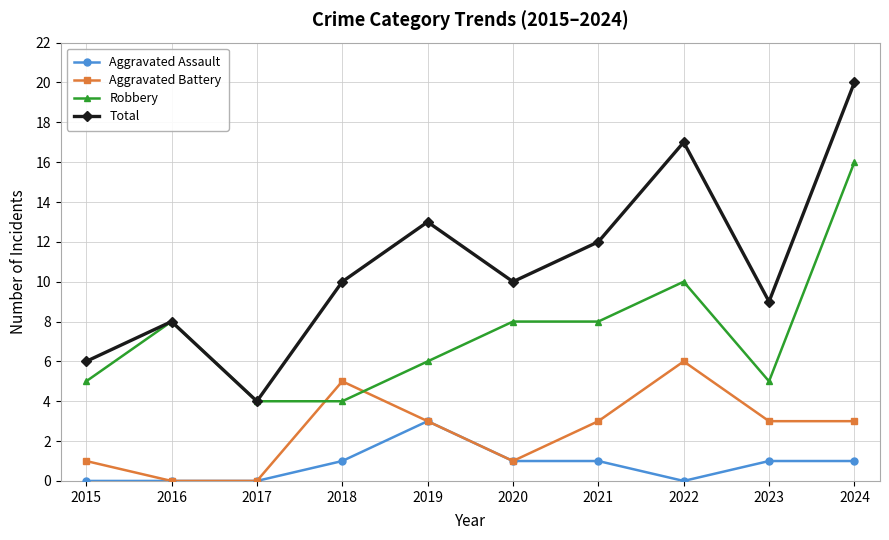

True or false: Aggravated Battery and Total cross at least once.

False